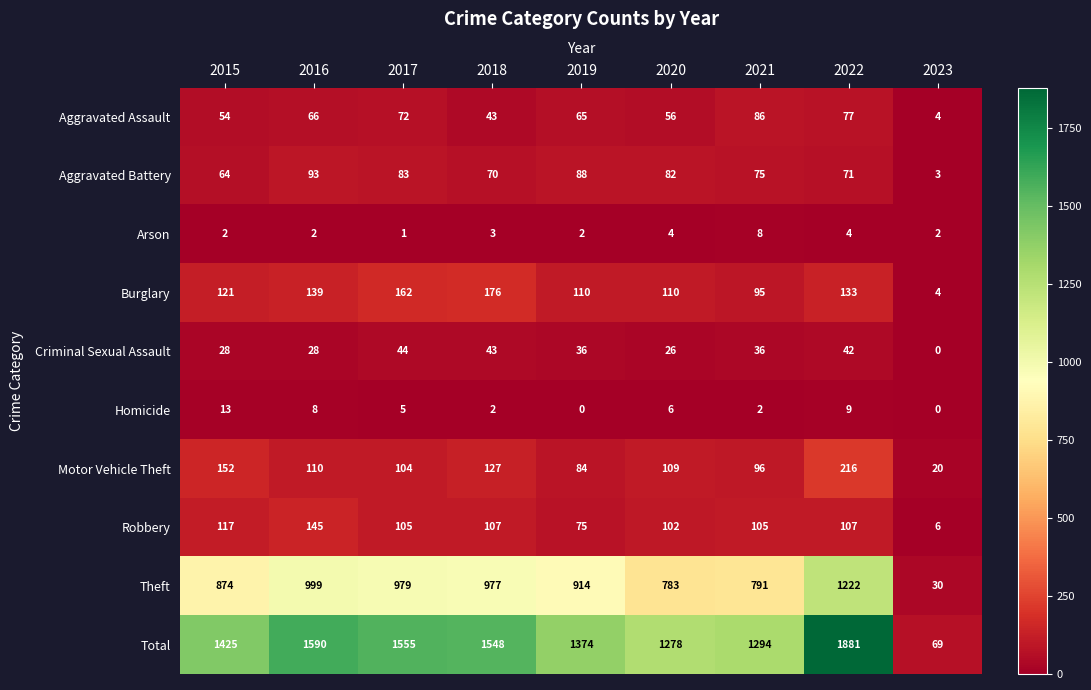

True or false: Aggravated Battery has a value of 71 at 2022.

True